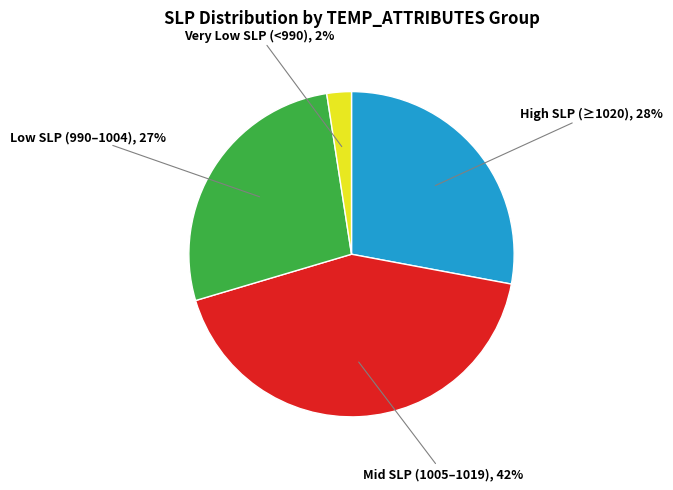

Does any single category account for the majority?

No